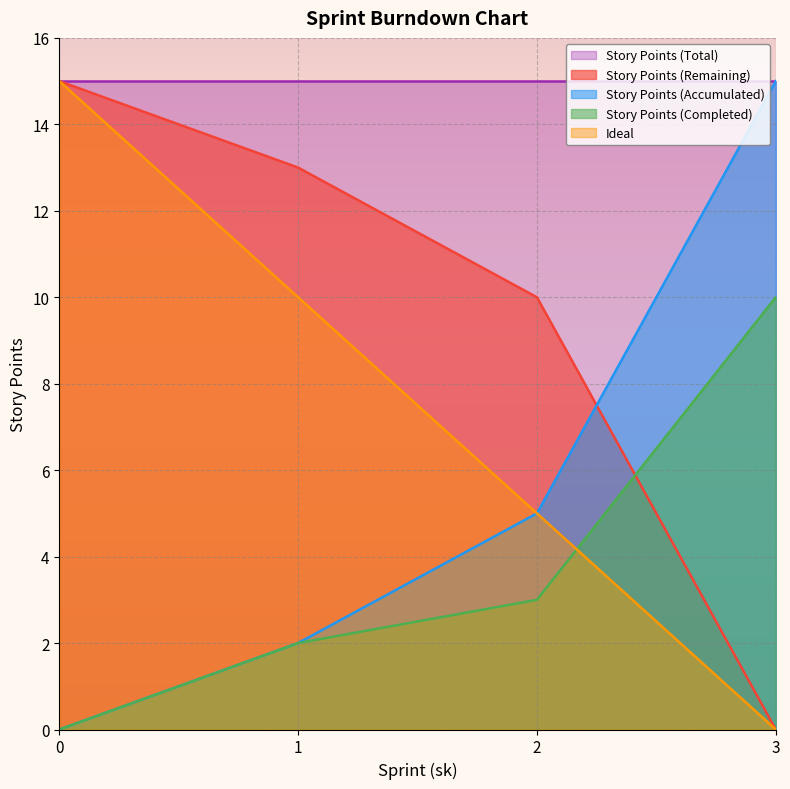

True or false: Story Points (Accumulated) has a value of 15 at 3.

True